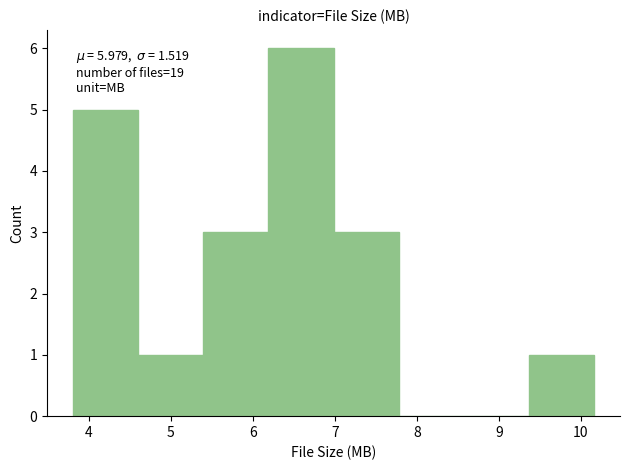

Over which range of the x-axis is the bar tallest?

6.2 to 7.0